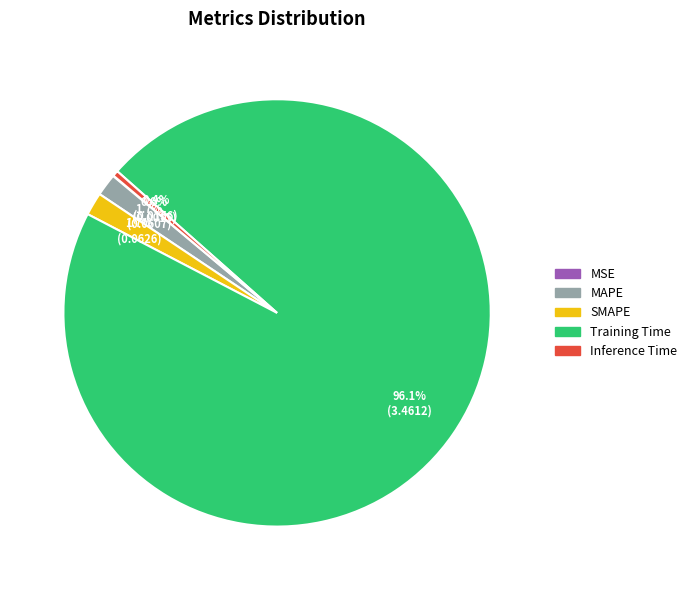

Combined, what portion of the pie is MAPE and Inference Time?

2.1%